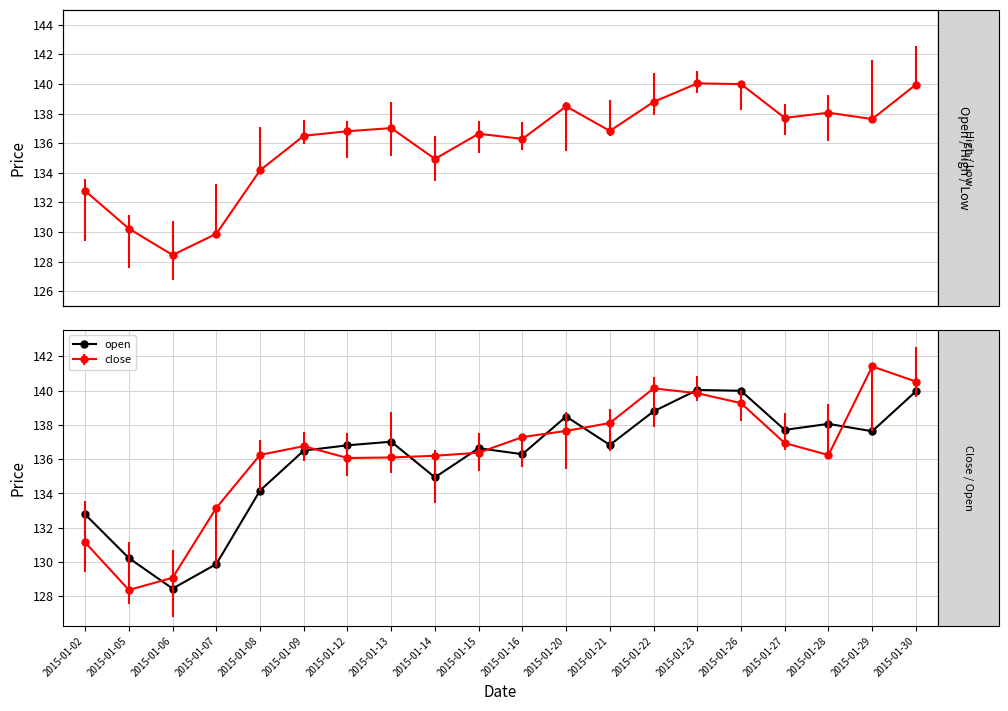

Reading left to right, list all the values displayed in this chart.

132.8	130.2	128.4	129.9	134.2	136.5	136.8	137.0	134.9	136.6	136.3	138.5	136.8	138.8	140.0	140.0	137.7	138.1	137.6	140.0